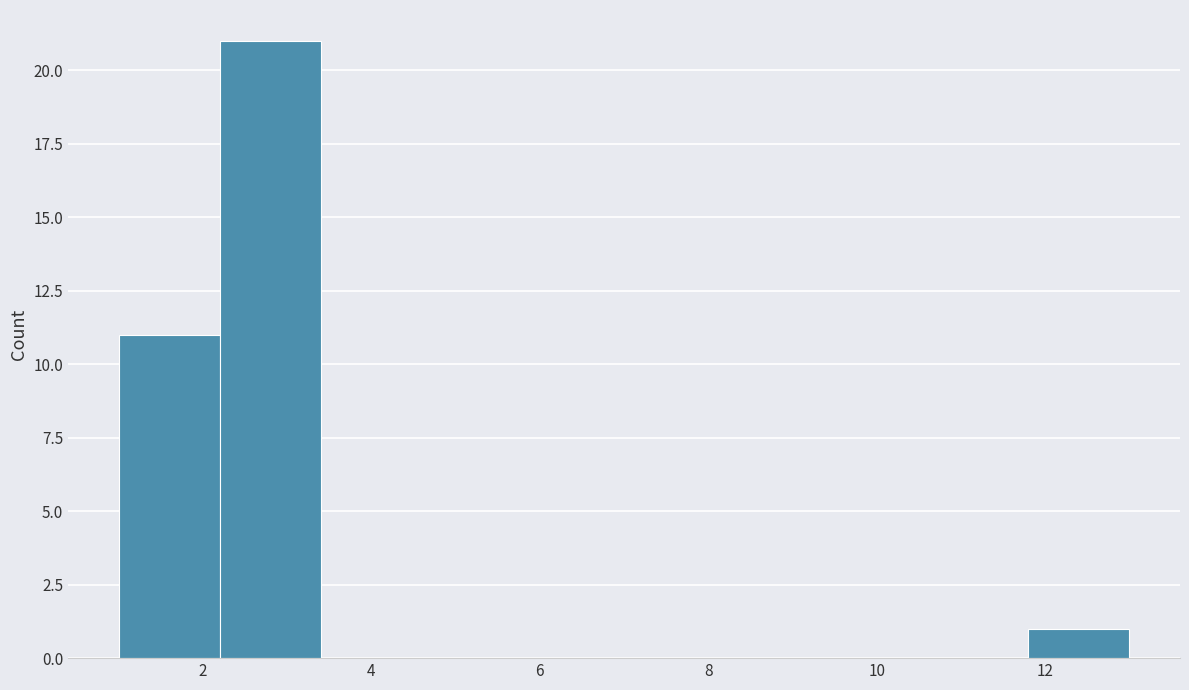

Reading left to right, list every bar in this chart as the range it spans on the x-axis followed by its height. The values are not printed on the chart, so give them approximately, as read against the axis.

1.0 to 2.2: 11
2.2 to 3.4: 21
3.4 to 4.6: 0
4.6 to 5.8: 0
5.8 to 7.0: 0
7.0 to 8.2: 0
8.2 to 9.4: 0
9.4 to 10.6: 0
10.6 to 11.8: 0
11.8 to 13.0: 1